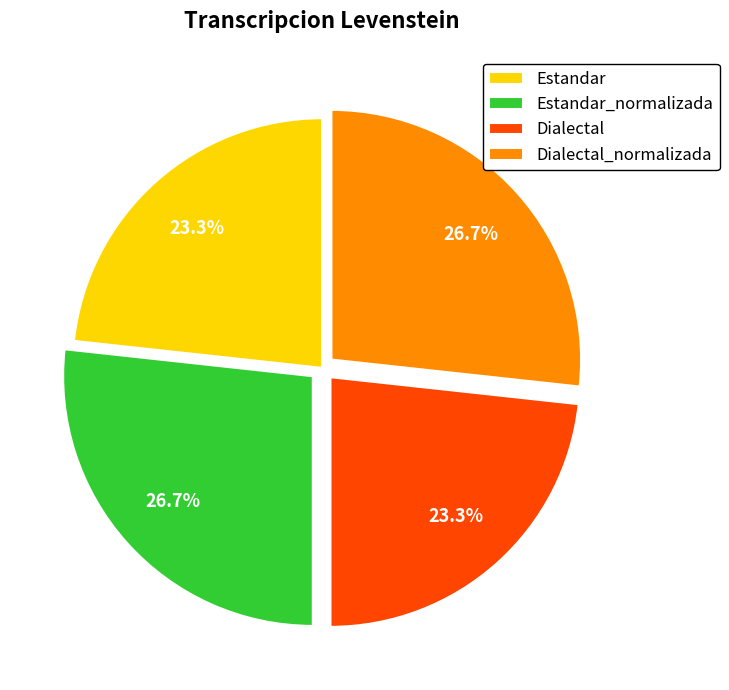

To the nearest percent, what portion does Dialectal represent?

23%